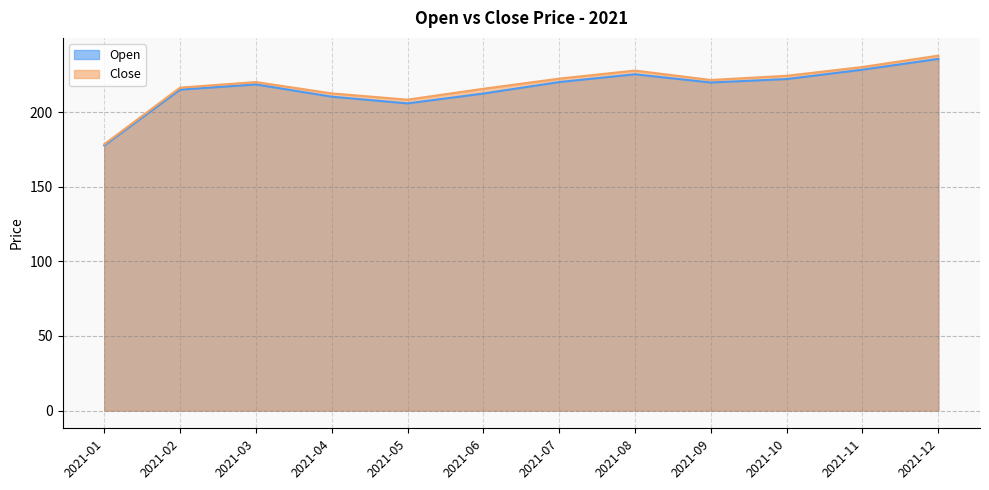

True or false: Open and Close intersect in this chart.

False